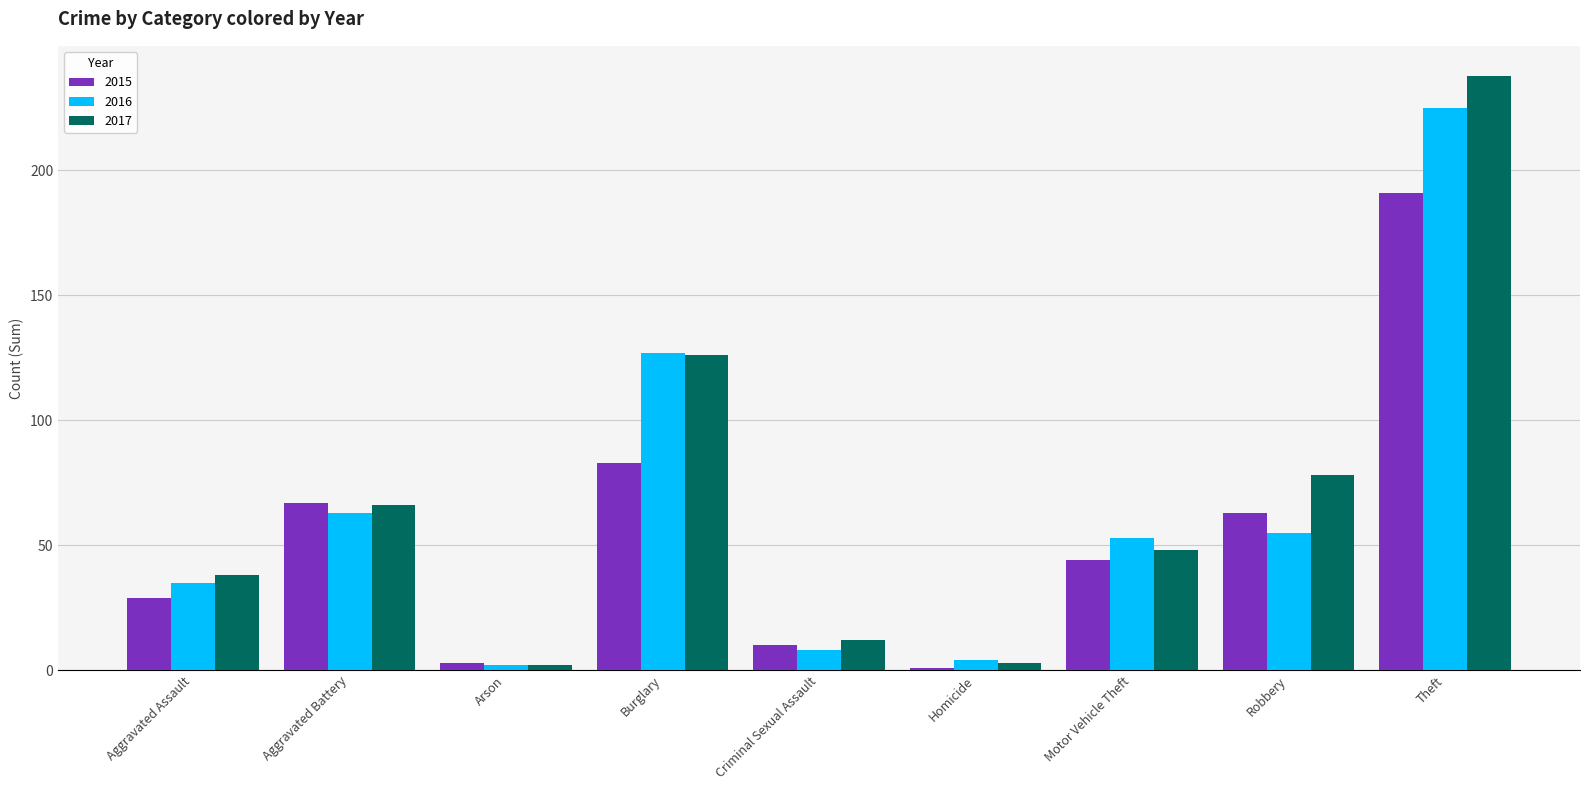

Are the bars horizontal?

No